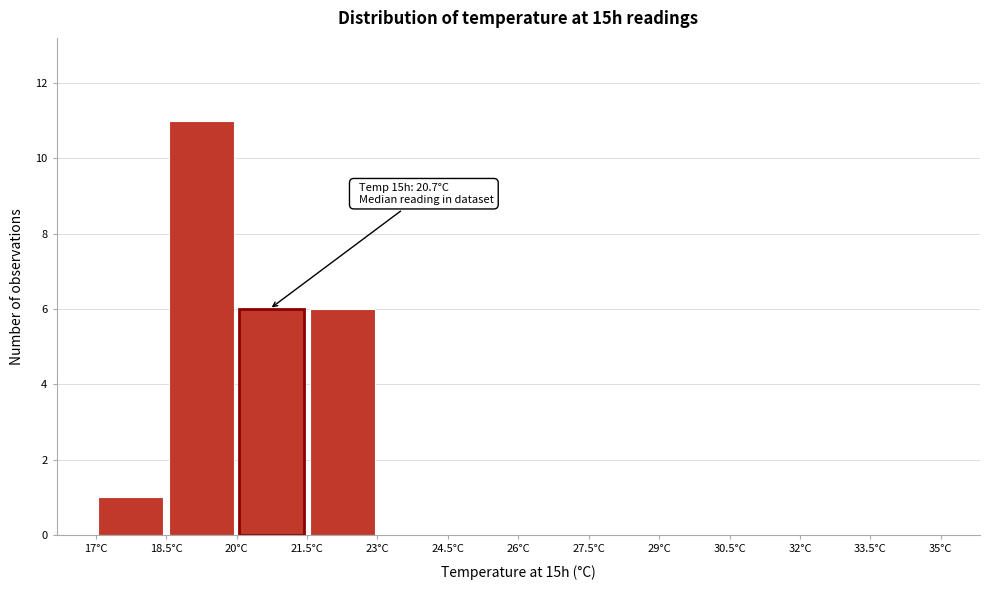

Over which range of the x-axis is the bar tallest?

18.5 to 20.0